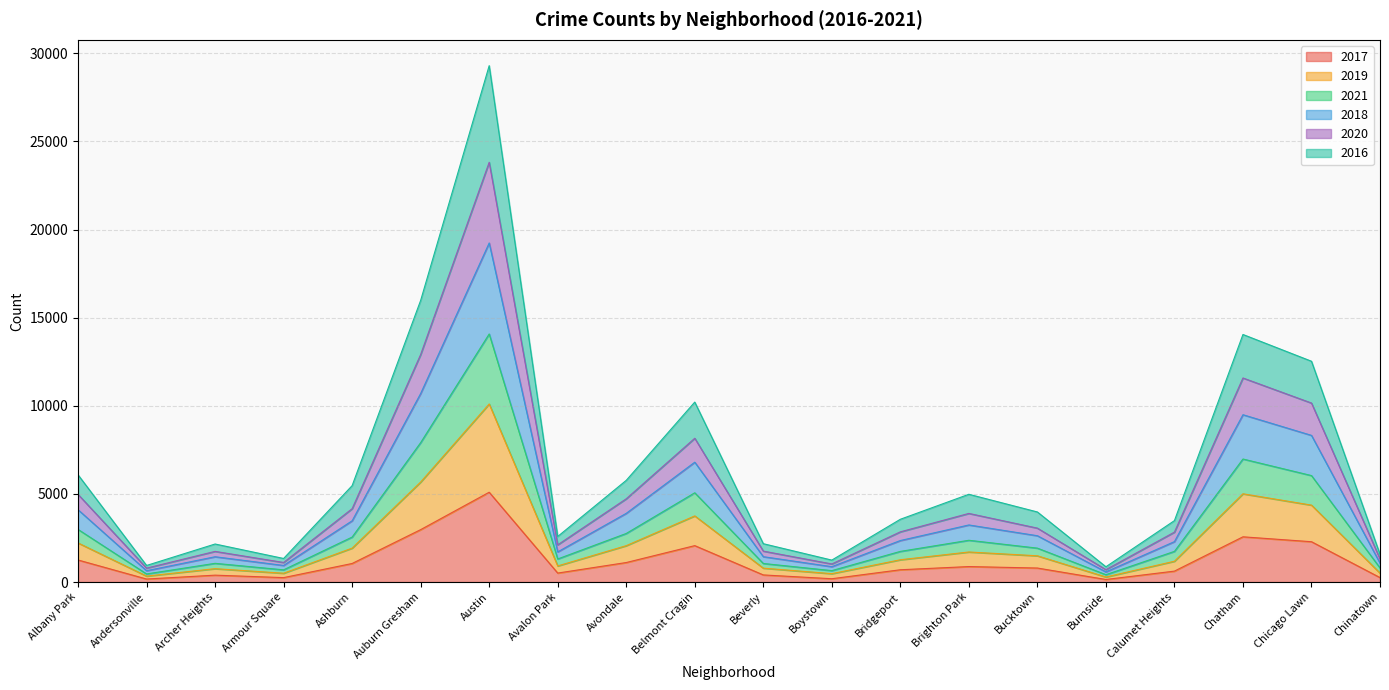

At which label does 2017 reach its peak?

Austin